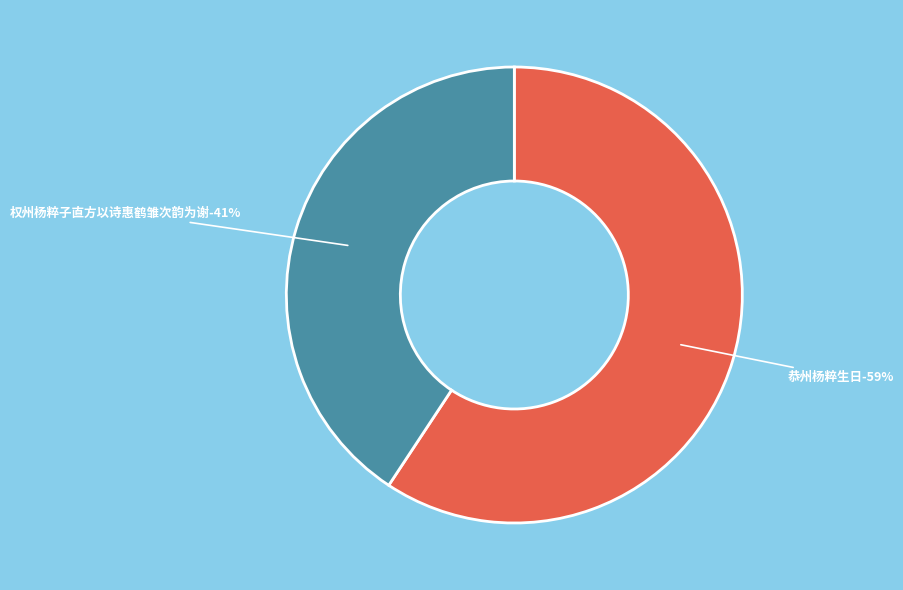

Approximately how many times larger is the value at 权州杨粹子直方以诗惠鹤雏次韵为谢 compared to 恭州杨粹生日?

0.7